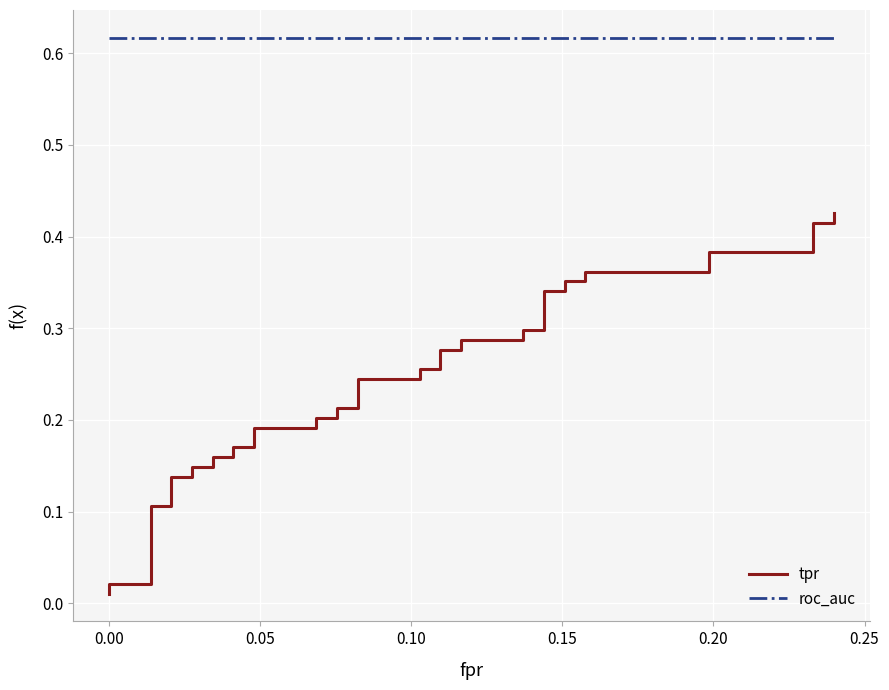

True or false: tpr and roc_auc intersect in this chart.

False